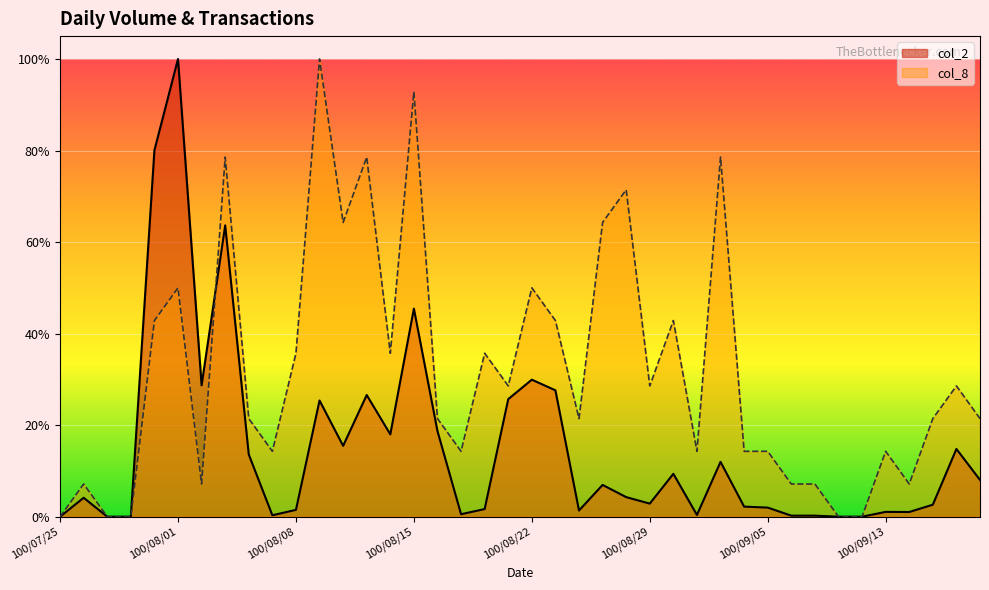

Which has a higher value, 100/08/01 or 100/09/05?

100/08/01